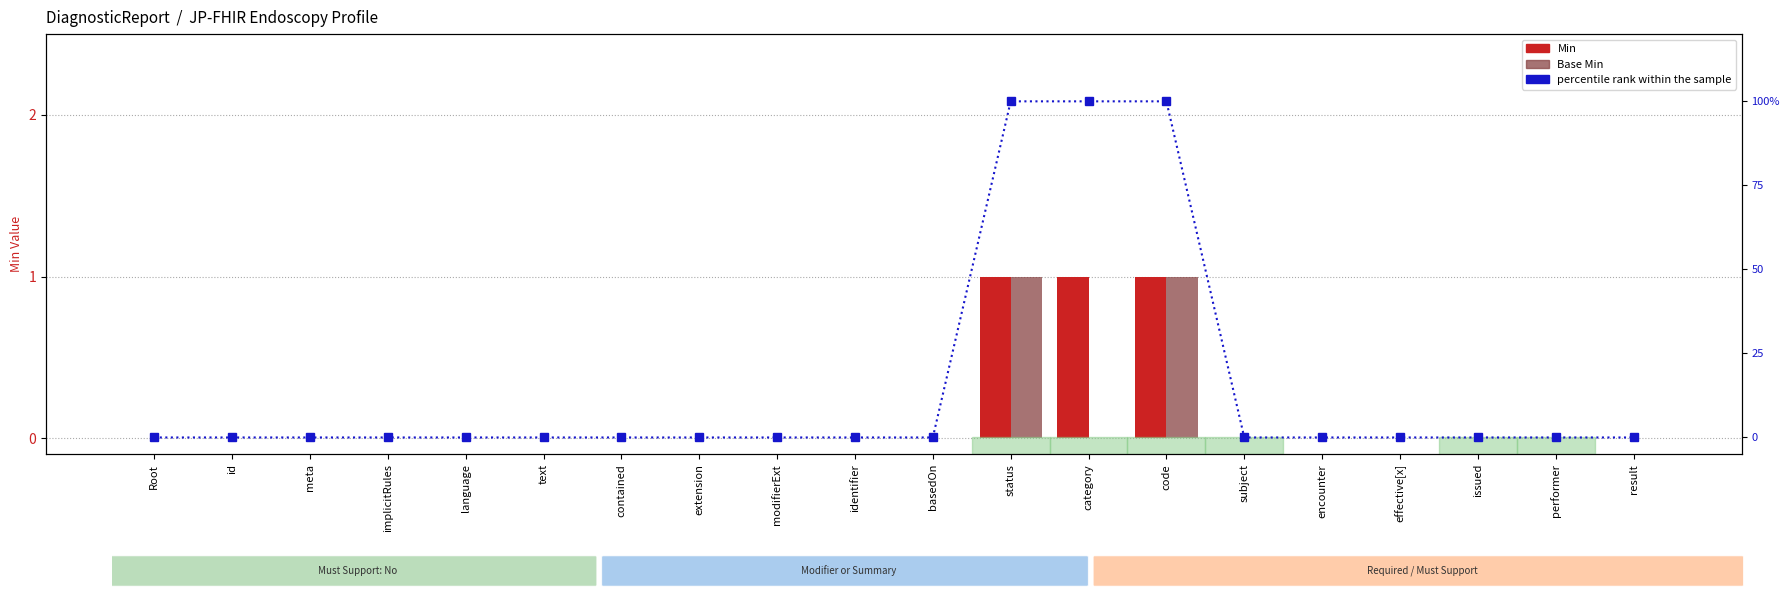

Reading right to left, what are all the values shown in this chart?

Min: 0	0	0	0	0	0	1	1	1	0	0	0	0	0	0	0	0	0	0	0
Base Min: 0	0	0	0	0	0	1	0	1	0	0	0	0	0	0	0	0	0	0	0
percentile rank within the sample: 0	0	0	0	0	0	100	100	100	0	0	0	0	0	0	0	0	0	0	0